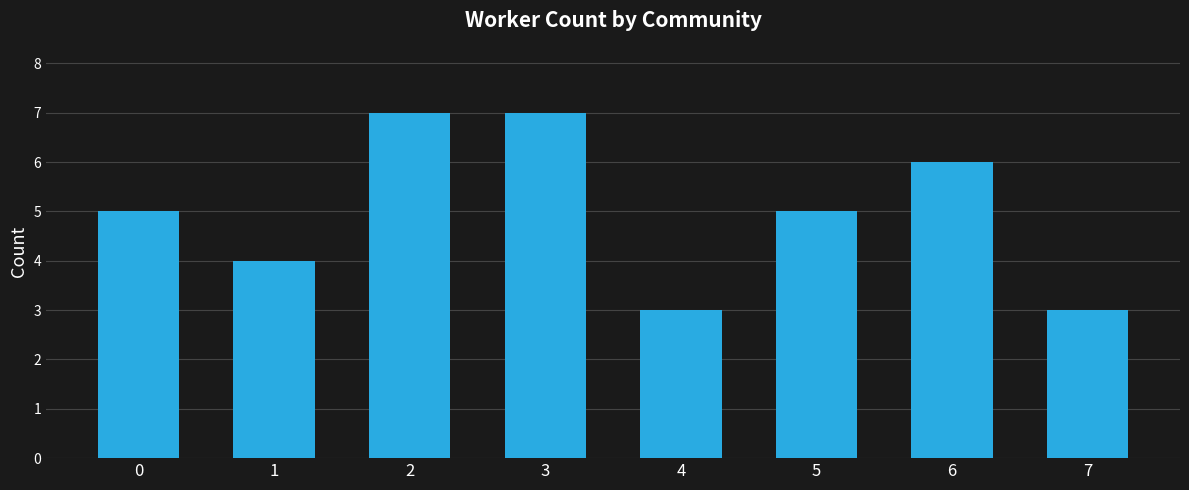

What is the value of the 3rd bar from the left?

7